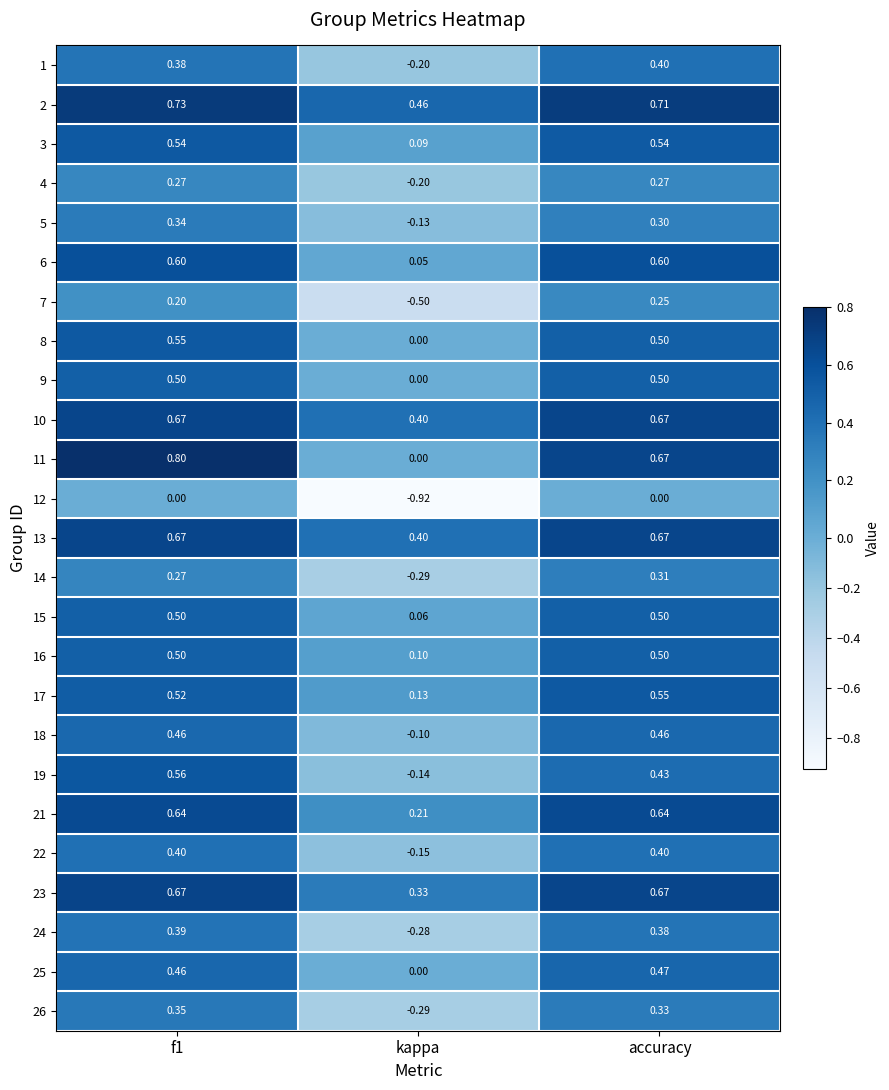

Which category has the lowest value in the 11 series?

kappa